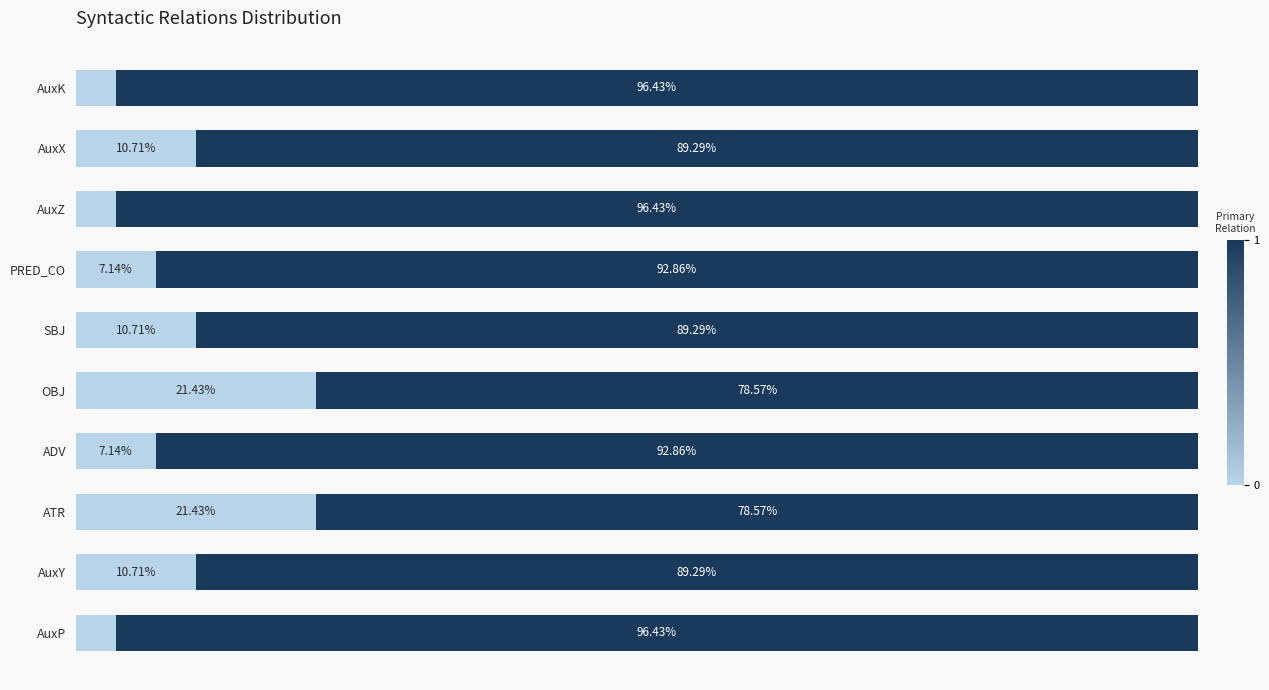

How many categories are shown in the chart?

10